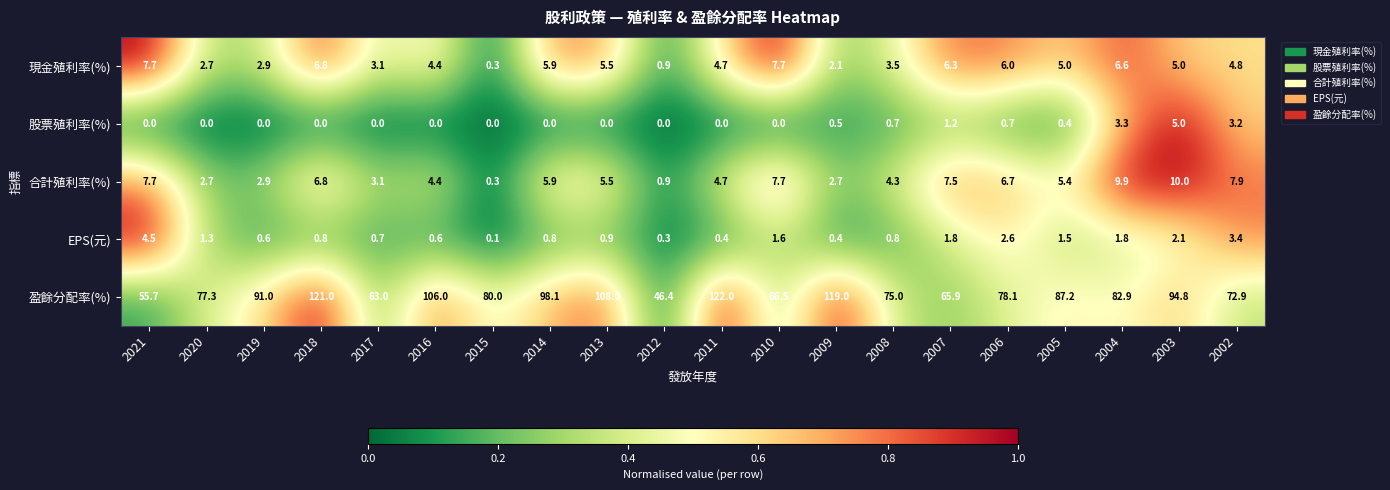

What is the sum of the 股票殖利率(%) values at 2009 and 2003?

5.5